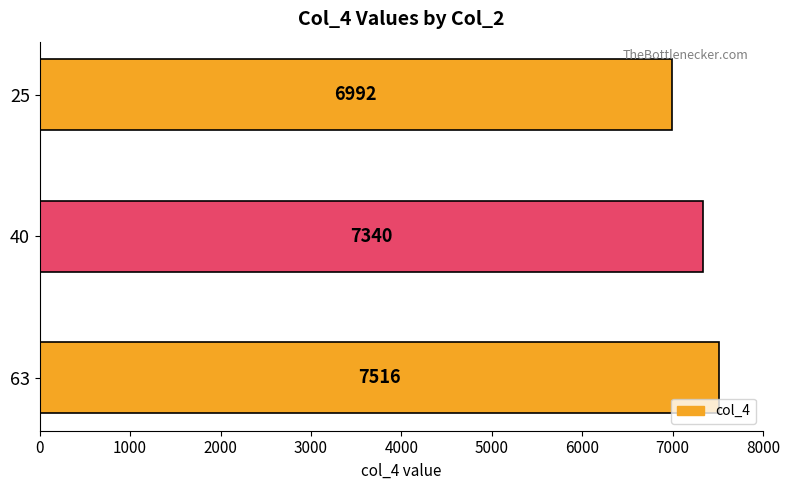

True or false: the data shows 13004 at 63.

False